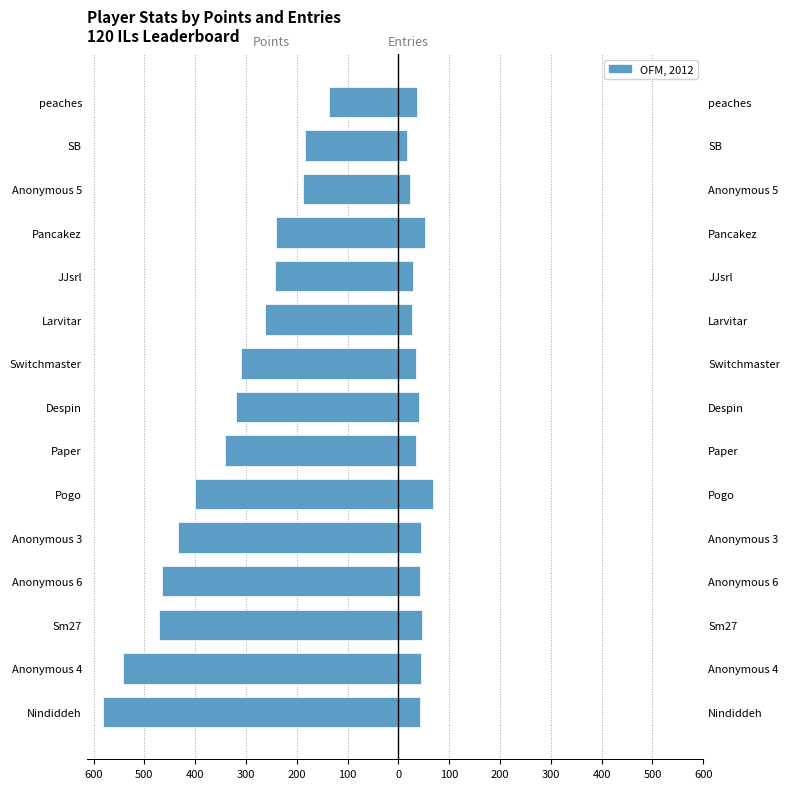

What is the difference between the second highest and minimum values in the Entries series?

35